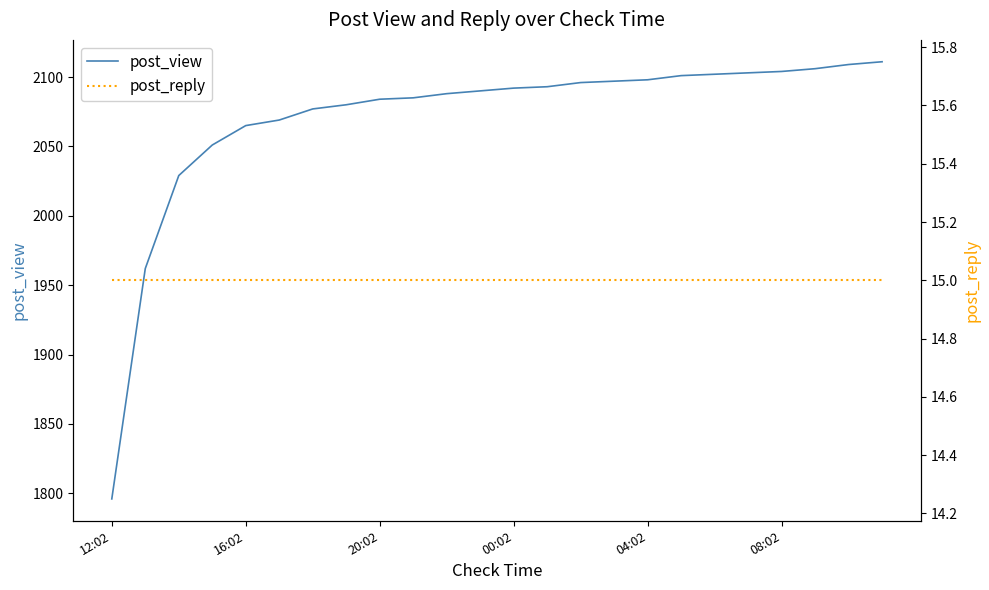

True or false: post_view and post_reply intersect in this chart.

False